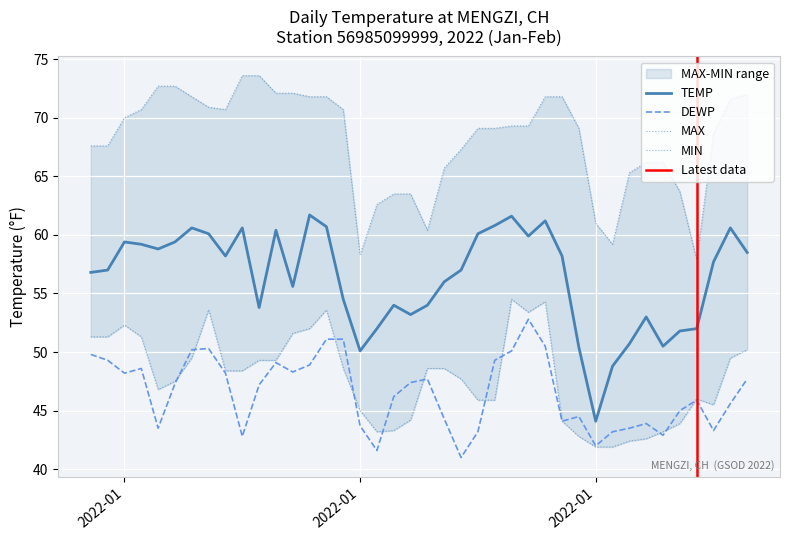

How many data points does each series have?

40